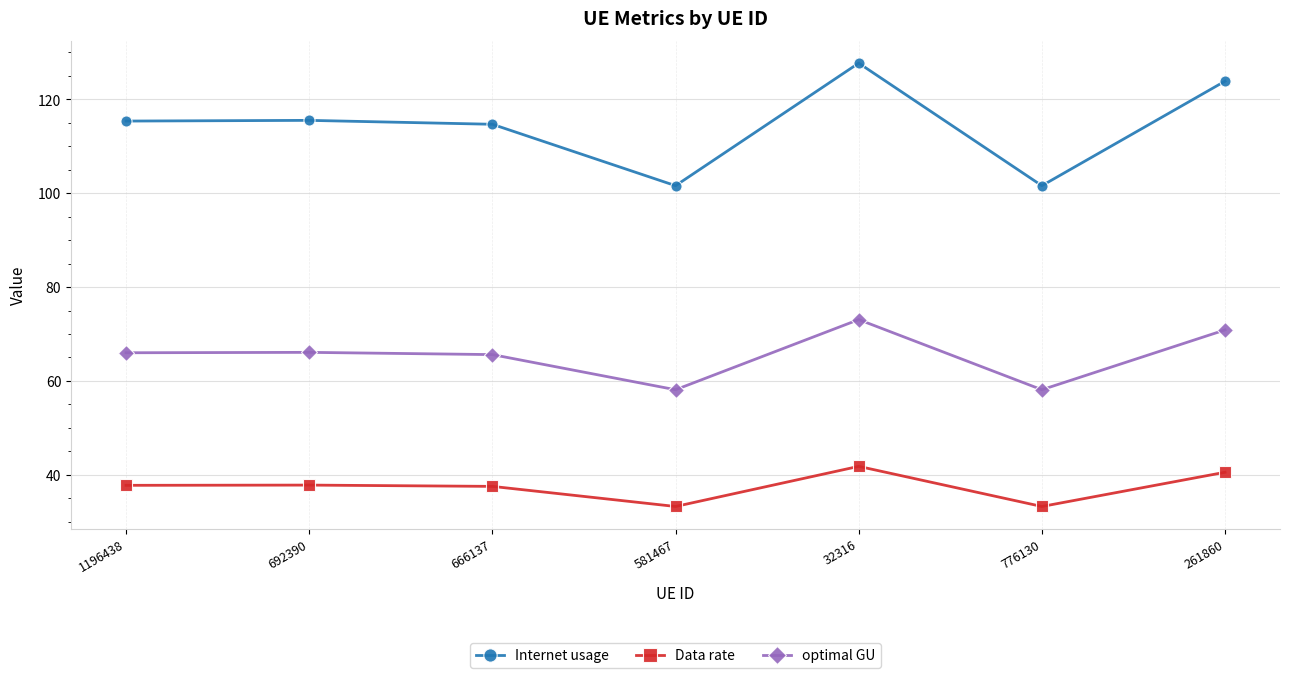

What is the sum of the Internet usage values at 1196438 and 261860?

239.2